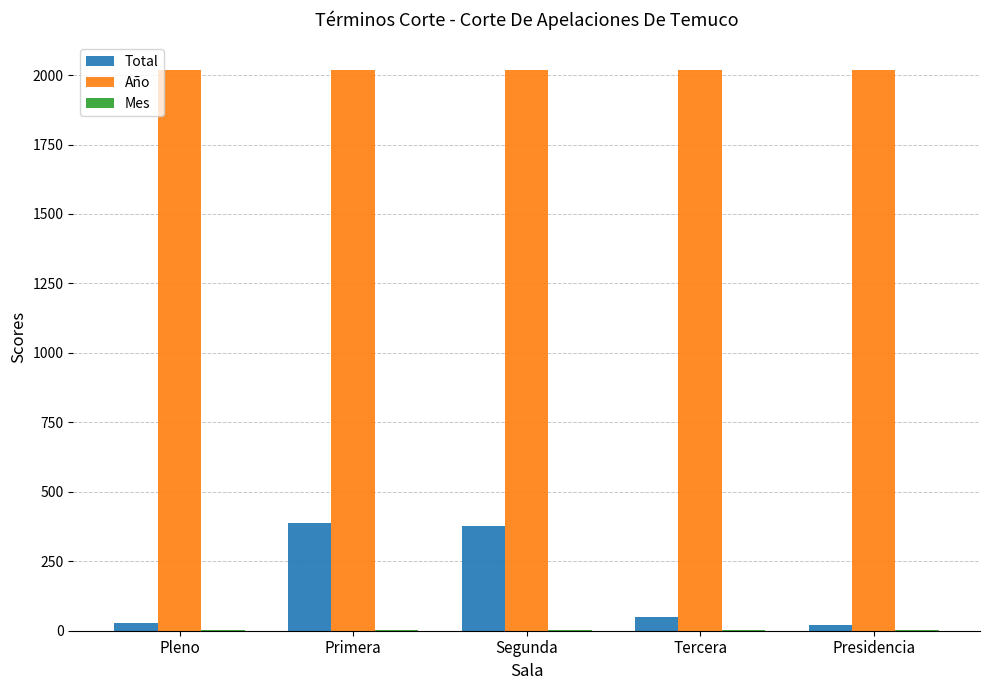

What value does the Año series have at Pleno?

2017